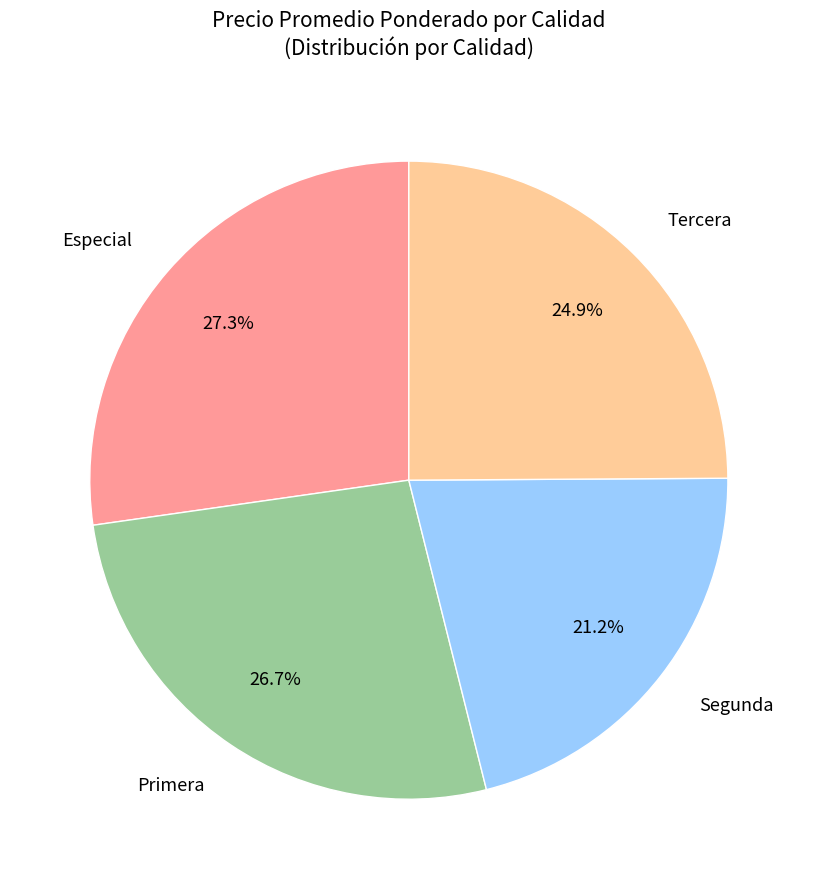

Is there any slice that represents more than half of the pie?

No